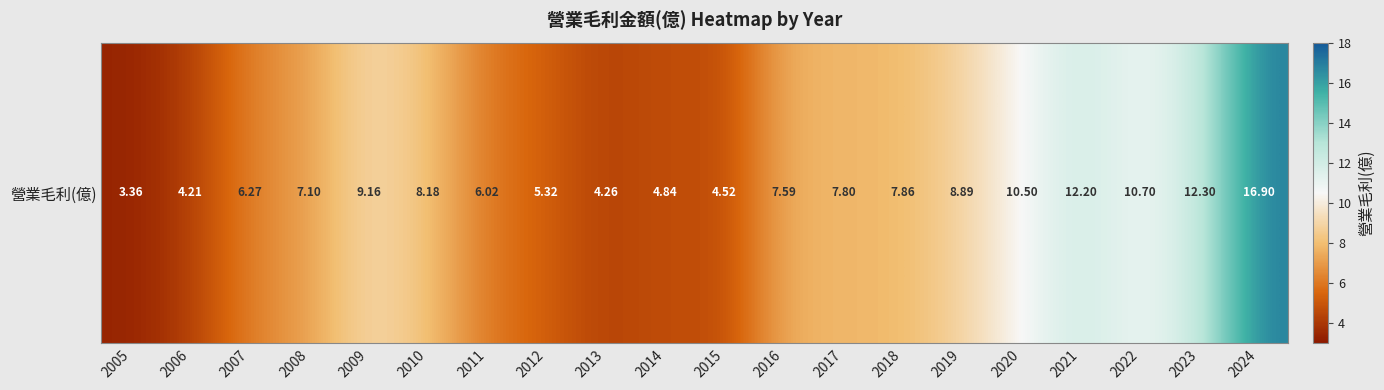

Between 2017 and 2023, which is larger?

2023